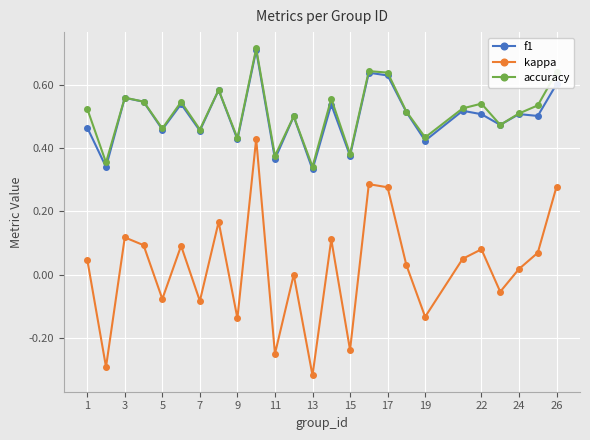

True or false: accuracy and kappa intersect in this chart.

False